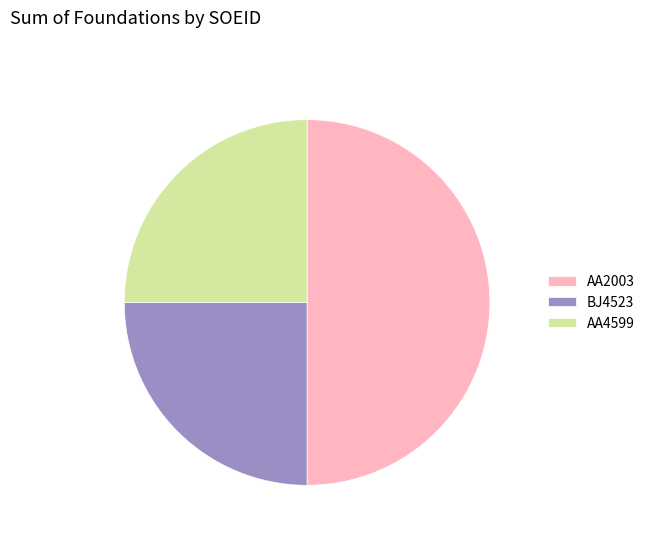

Does BJ4523 account for over 50% of the chart?

No